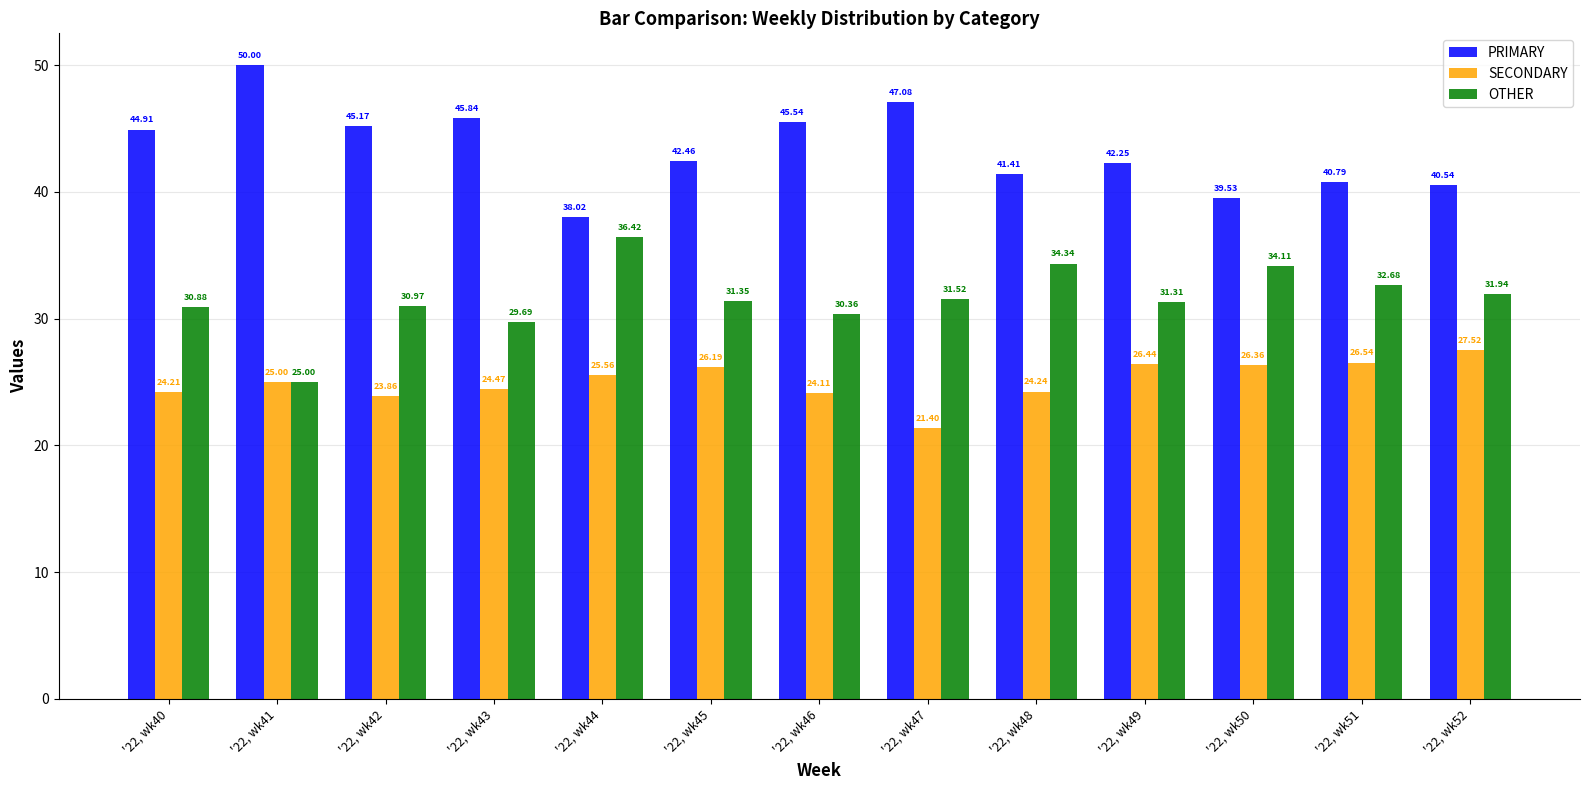

What is the value of the SECONDARY bar at the 8th from the left?

21.4